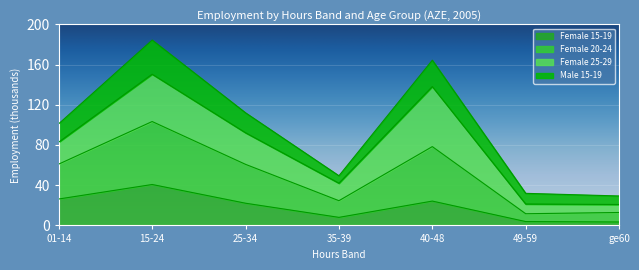

At which label does Female 15-19 reach its peak?

15-24